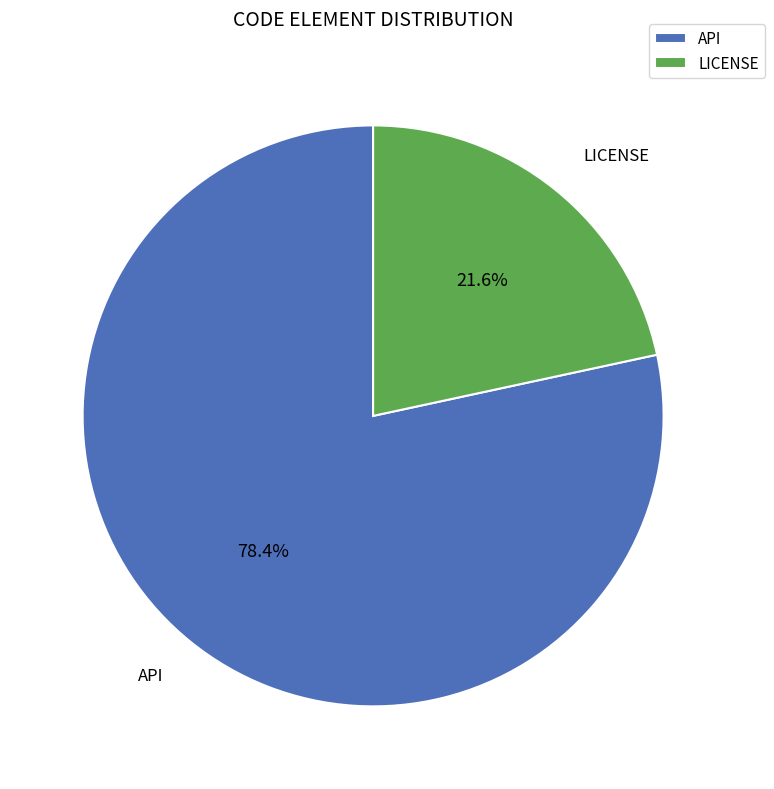

Count the number of slices in the pie.

2